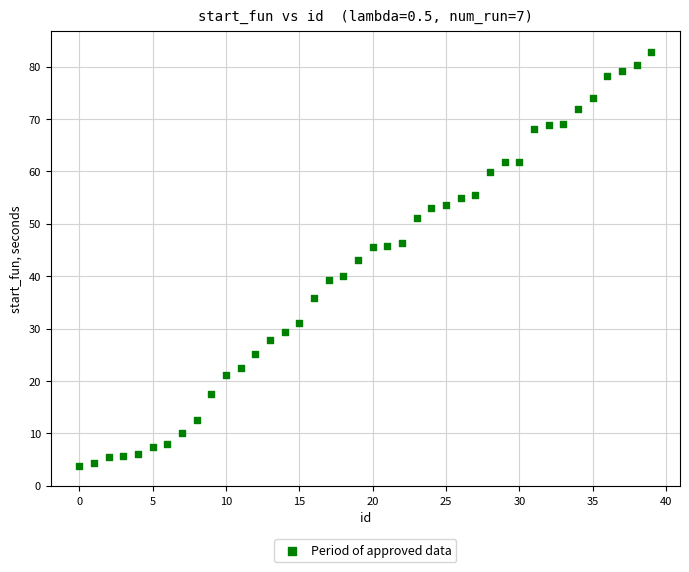

What is the range of X values (max minus min)?

39.0